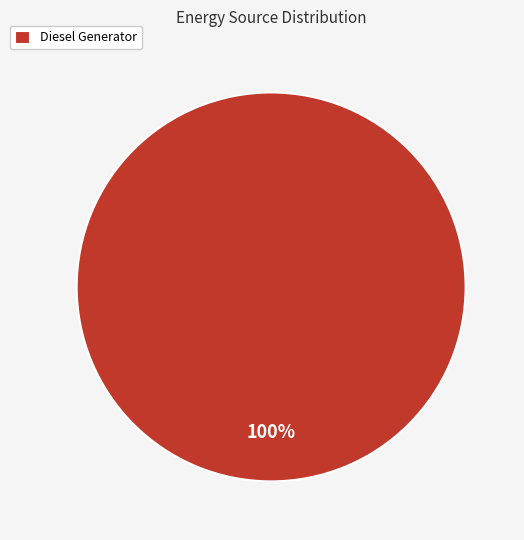

The Diesel Generator slice represents 100% of the pie. True or false?

True